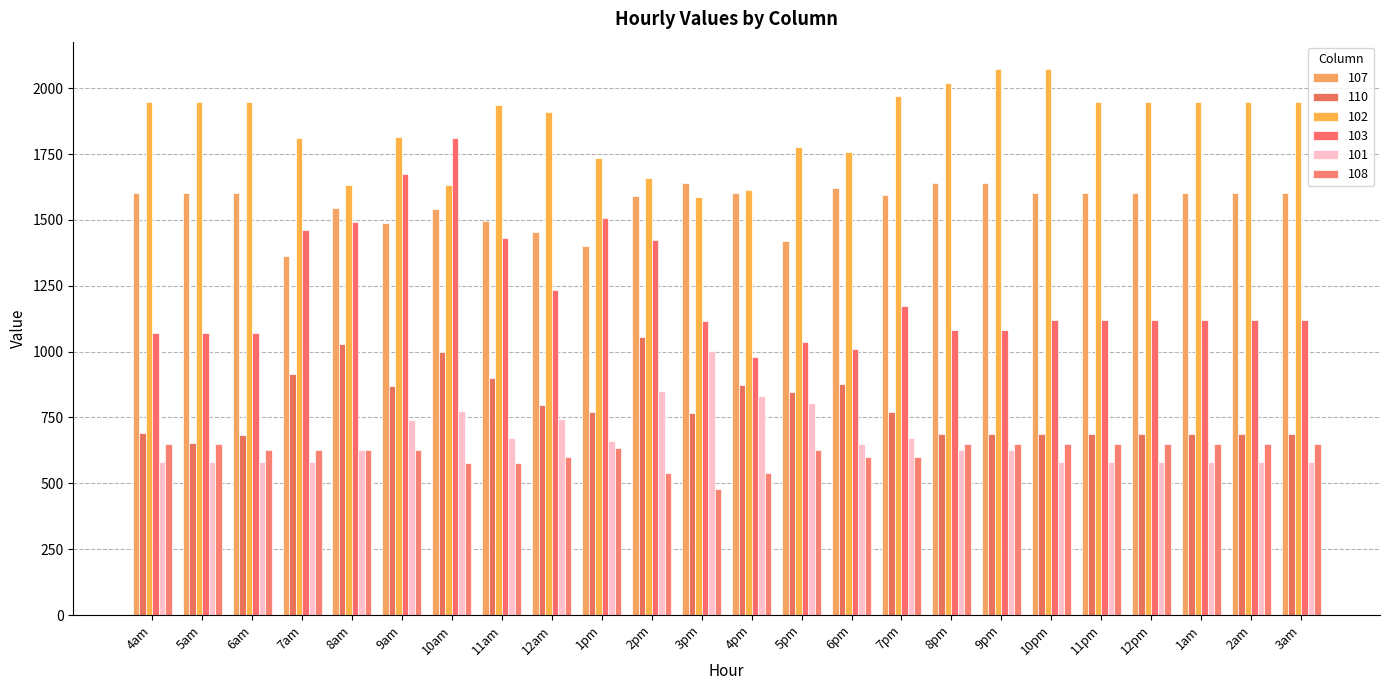

At how many categories does at least one series exceed 710?

24